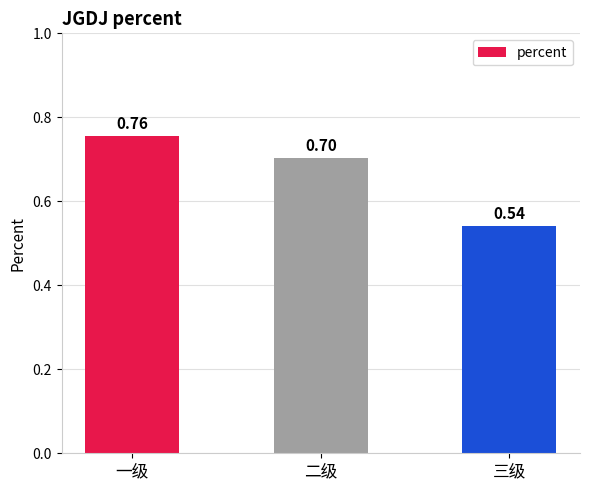

What is the difference between the second highest and minimum values?

0.2